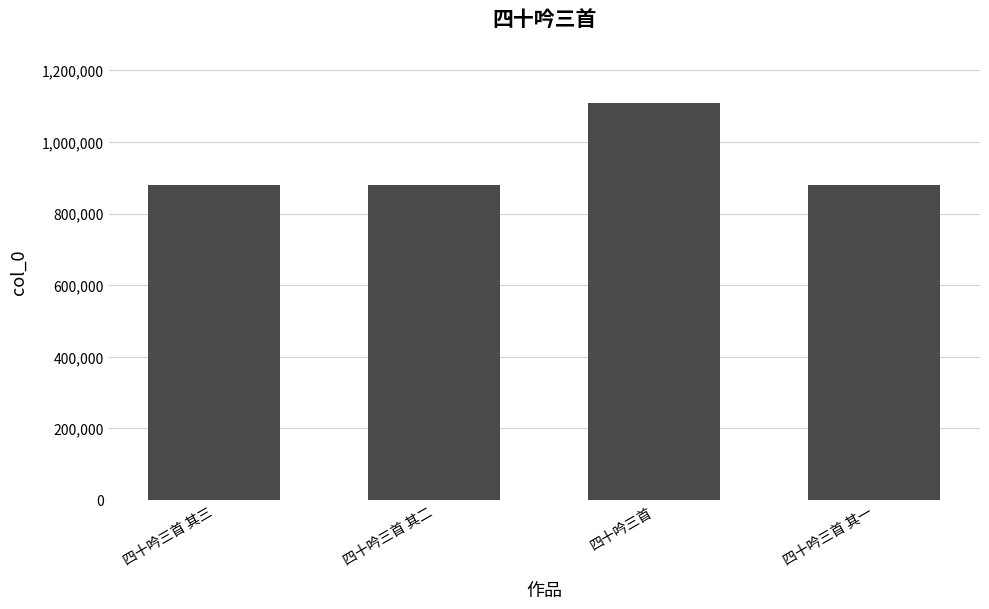

Where does the data first go above 880843?

四十吟三首